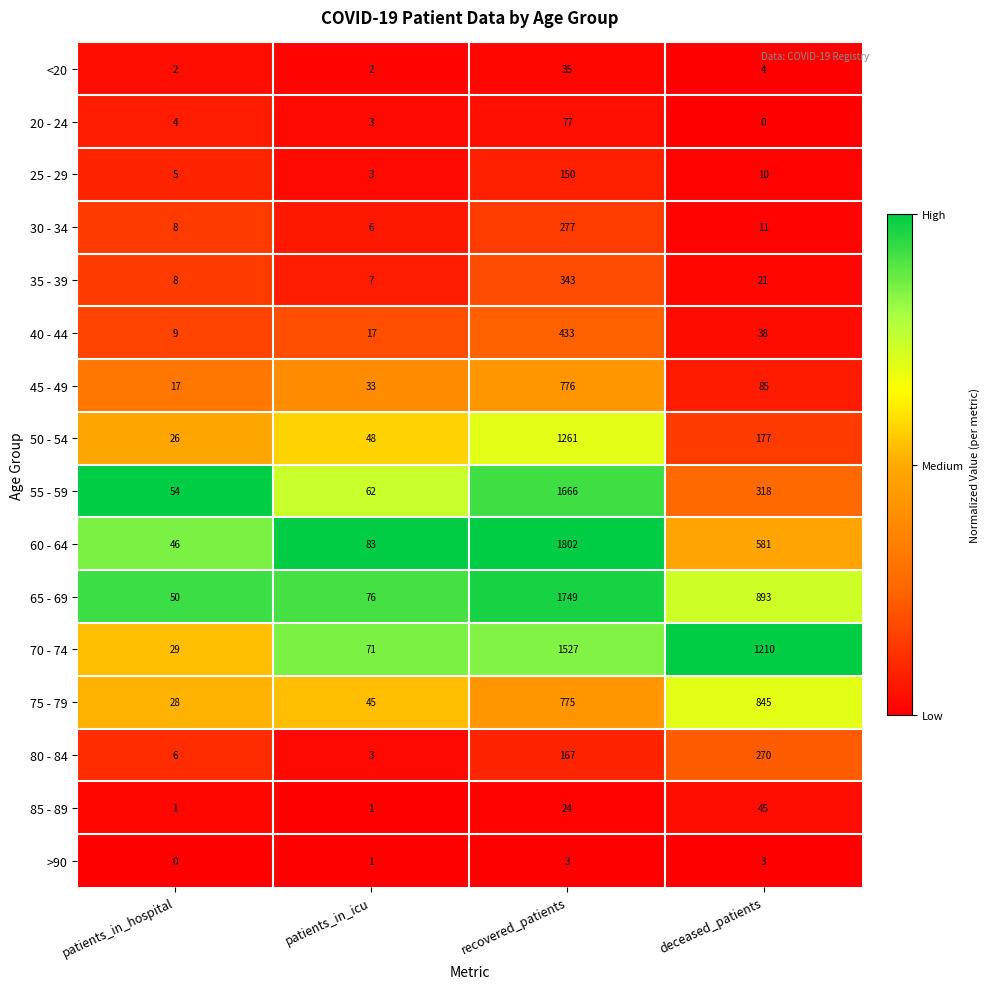

Which series has the largest total across all categories?

70 - 74